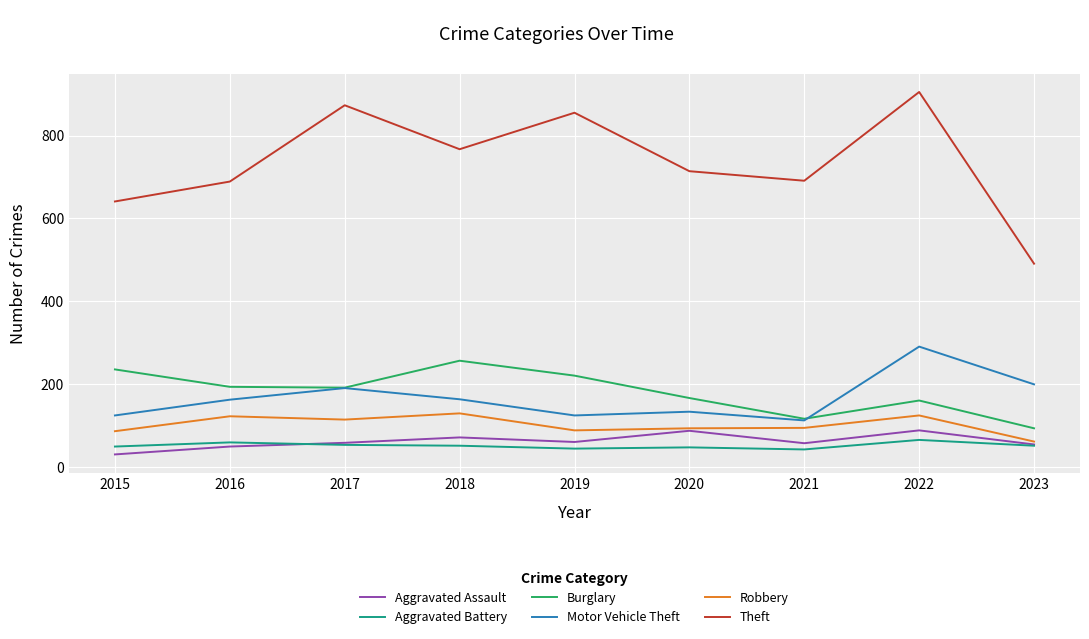

What is the difference between the second highest and second lowest values in the Burglary series?

119